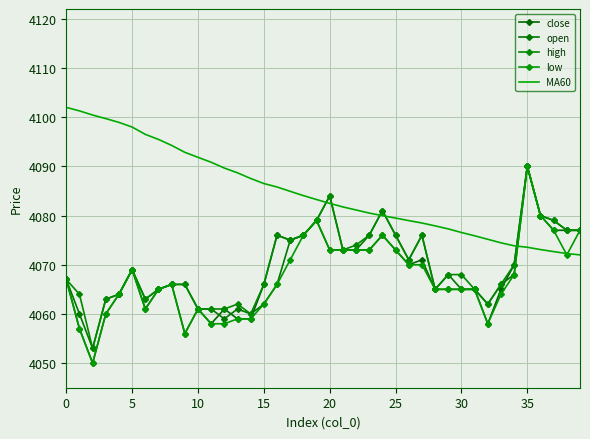

At which category is the sum across all series the highest?

35